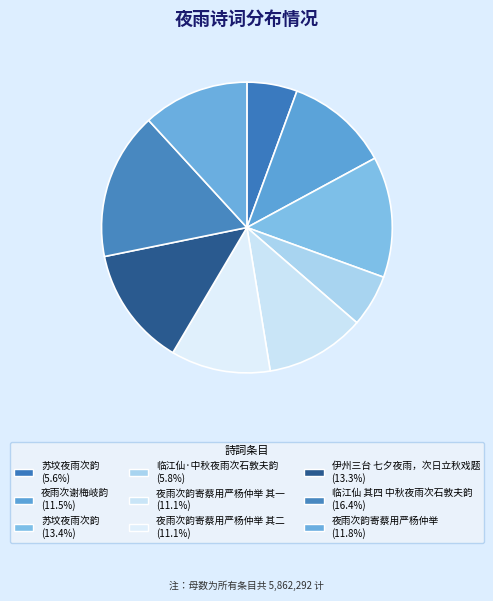

Which category has the smallest portion of the pie?

苏坟夜雨次韵